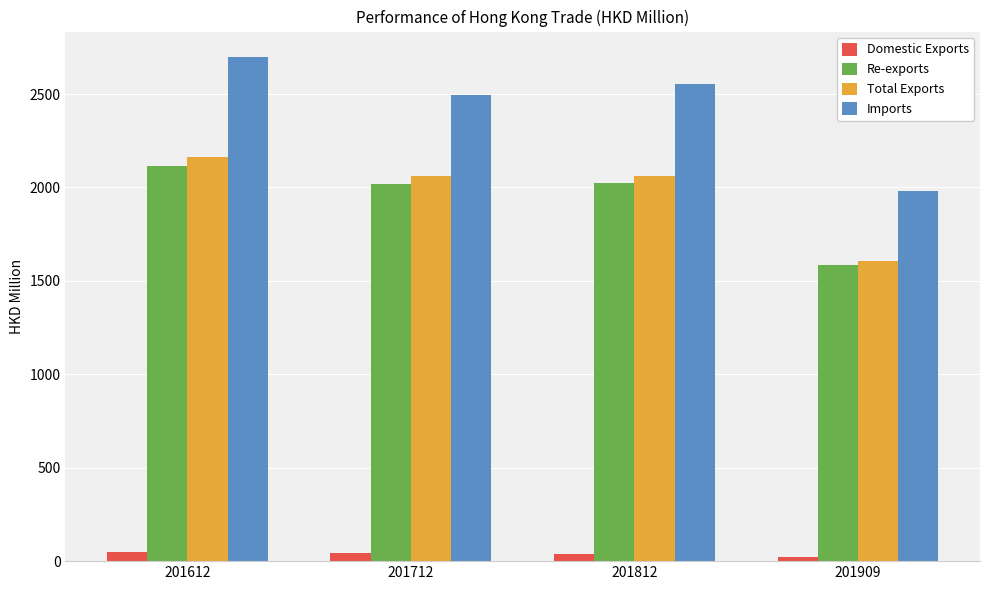

Which series has the largest total across all categories?

Imports